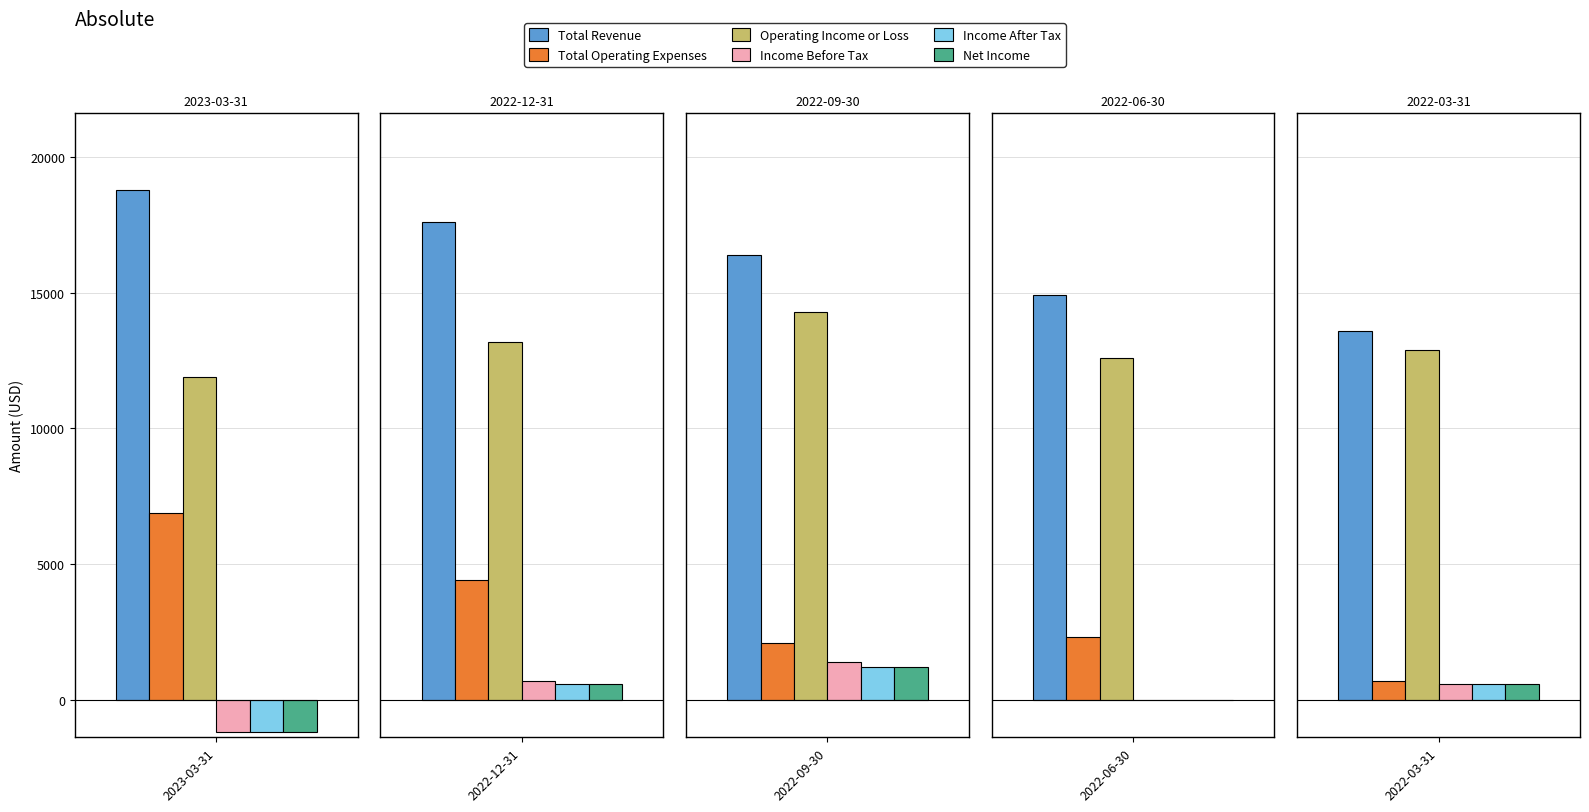

What is the spread (max minus min) of values at 2022-03-31?

13000